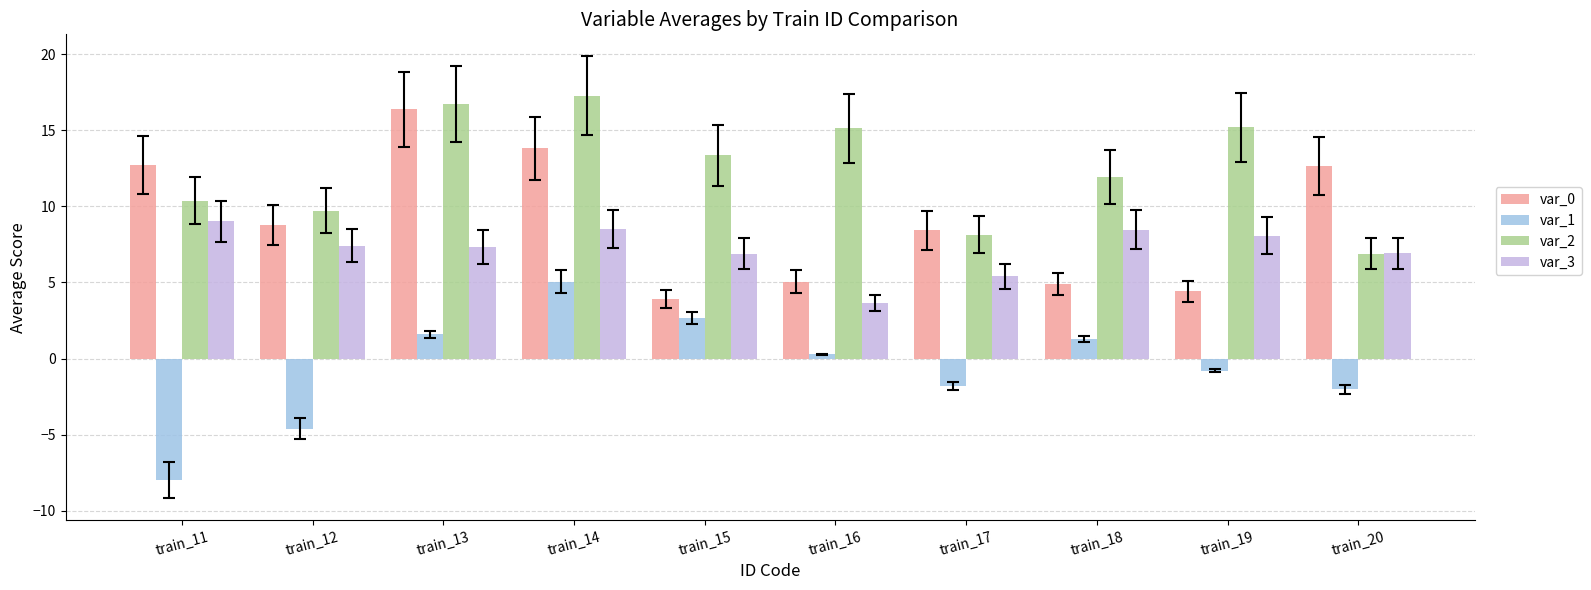

How many groups of bars are there?

10